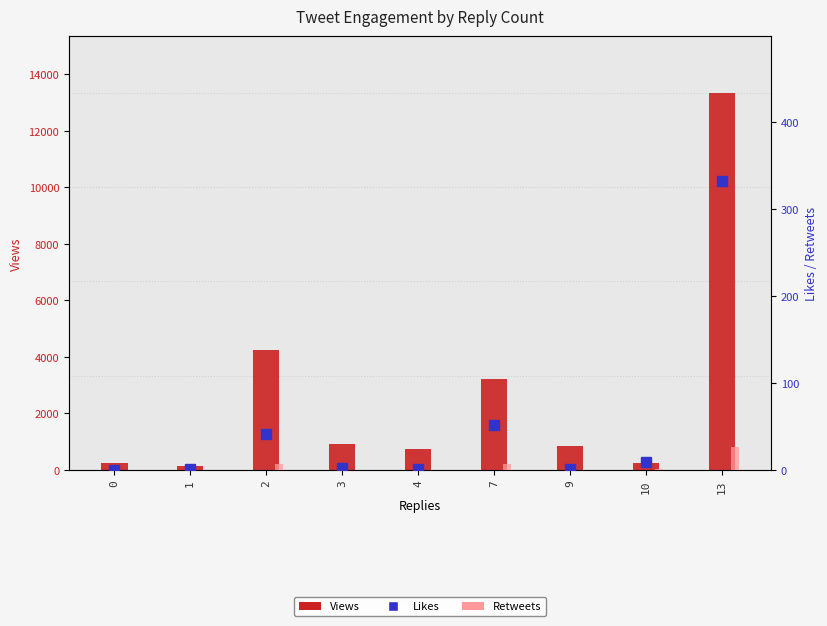

Between 9 and 1, which is larger?

9